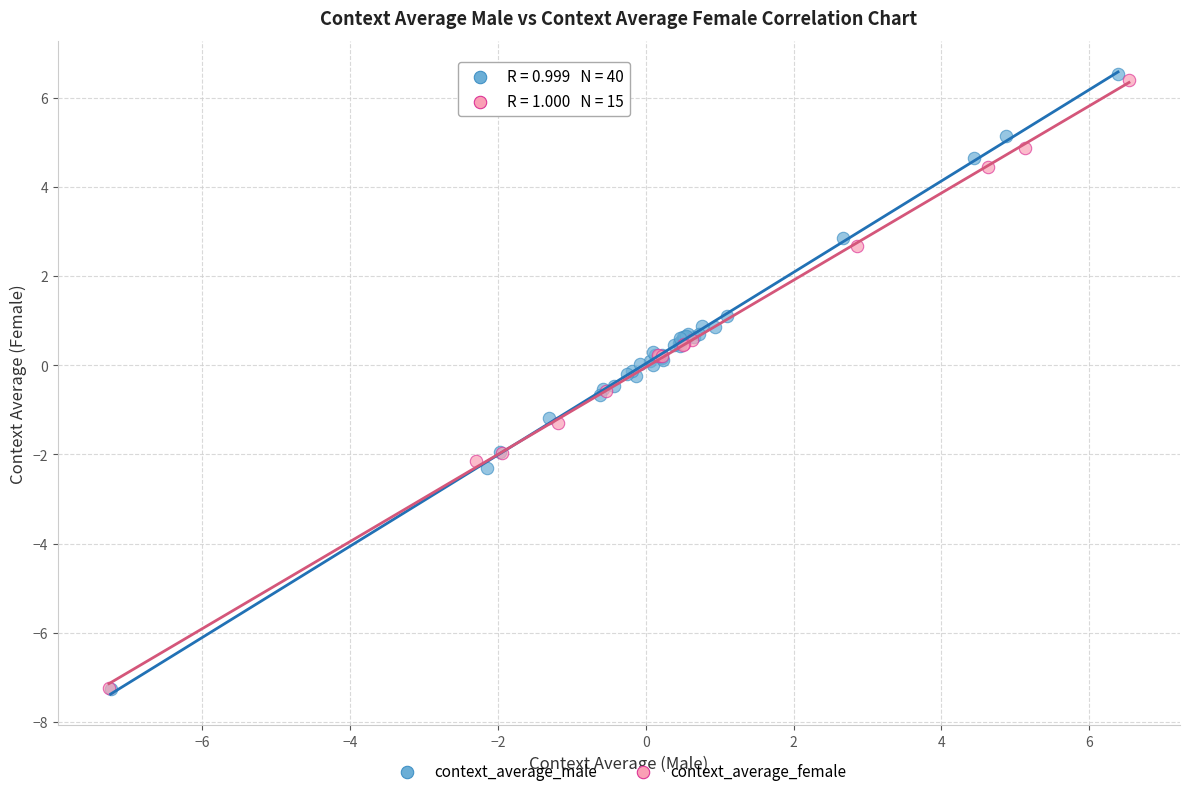

Which series has the widest spread of Y values?

context_average_male